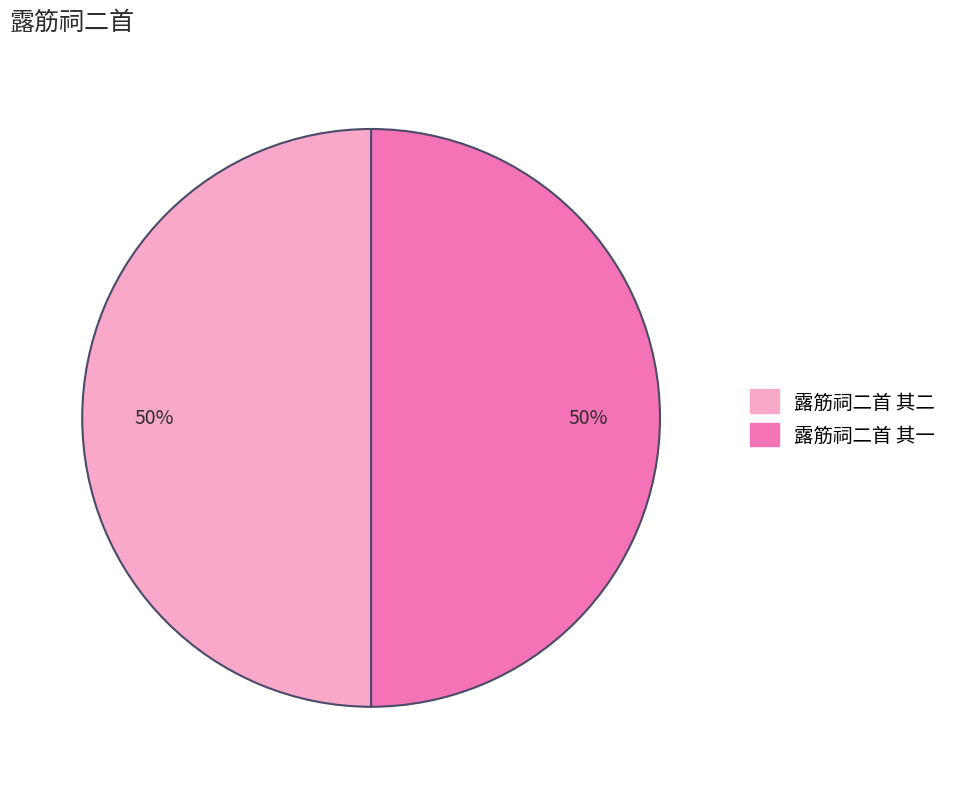

Approximately how many times larger is the value at 露筋祠二首 其一 compared to 露筋祠二首 其二?

1.0